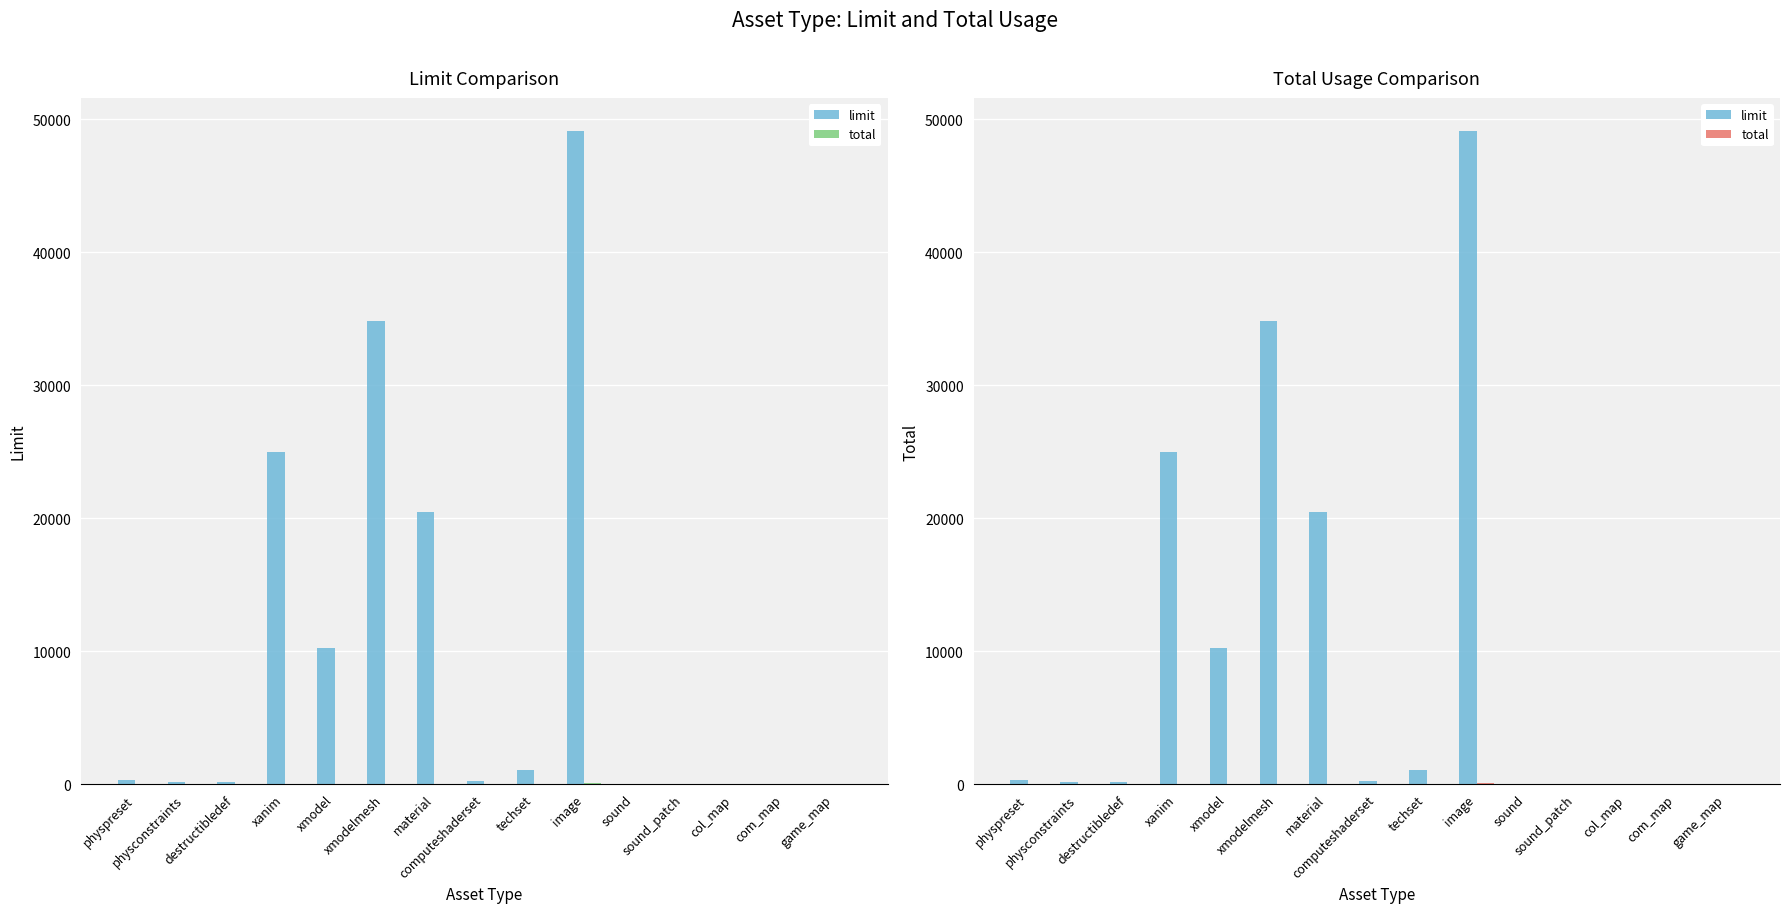

What is the average value of the total series?

6